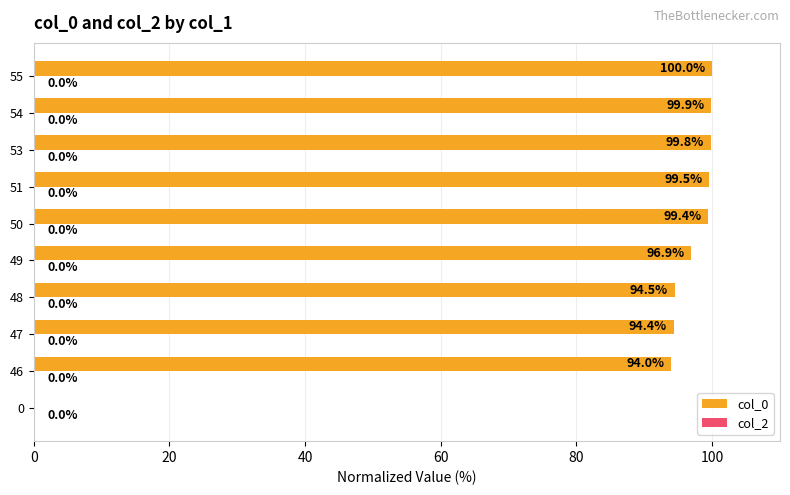

Count the number of data series in this chart.

1